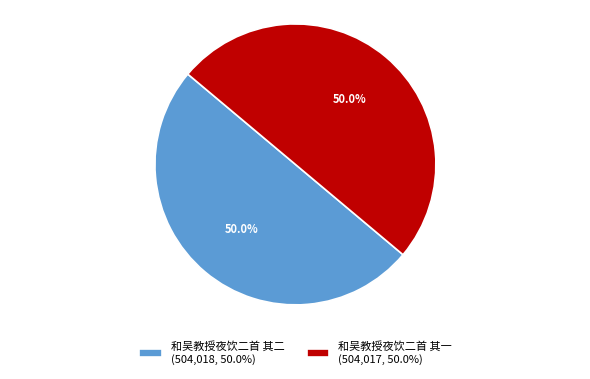

Do 和吴教授夜饮二首 其一 and 和吴教授夜饮二首 其二 together represent more than half of the pie?

Yes